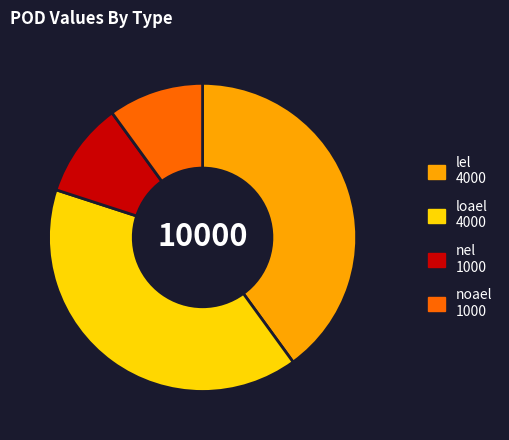

The lel slice represents 32% of the pie. True or false?

False